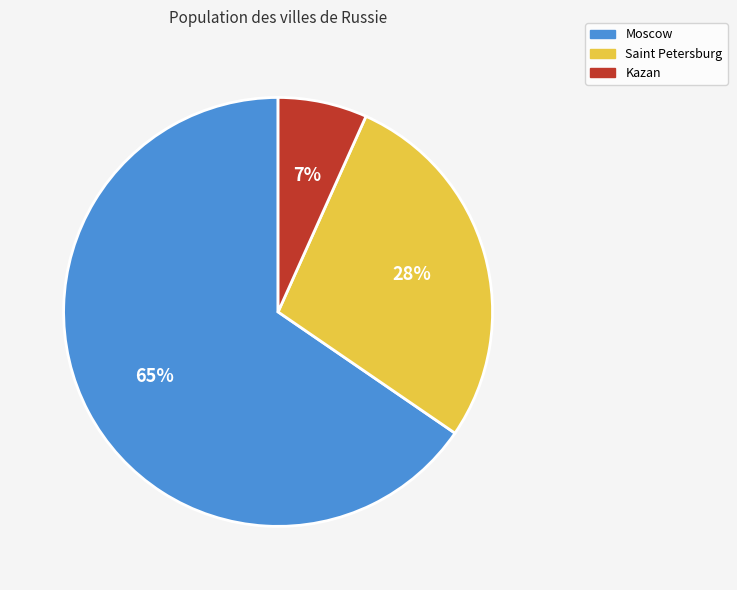

Is it true that Saint Petersburg is 28% of the pie?

True